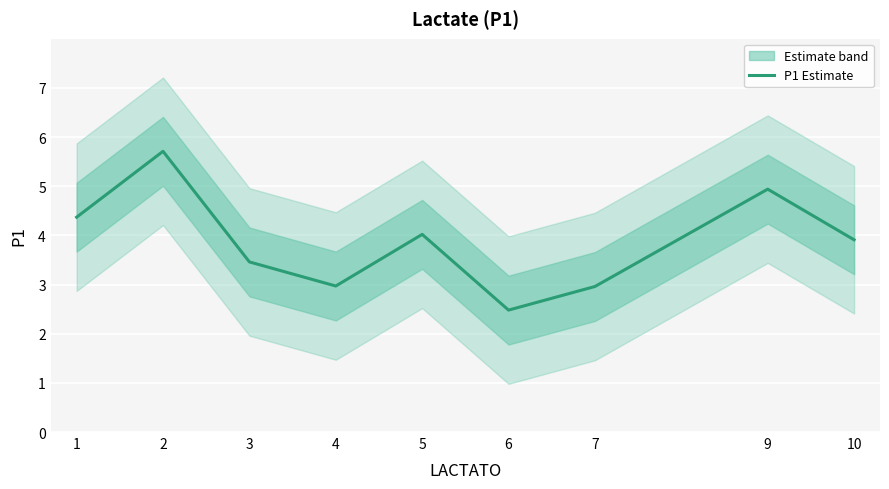

Rank the categories by value from highest to lowest.

2, 9, 1, 5, 10, 3, 4, 7, 6